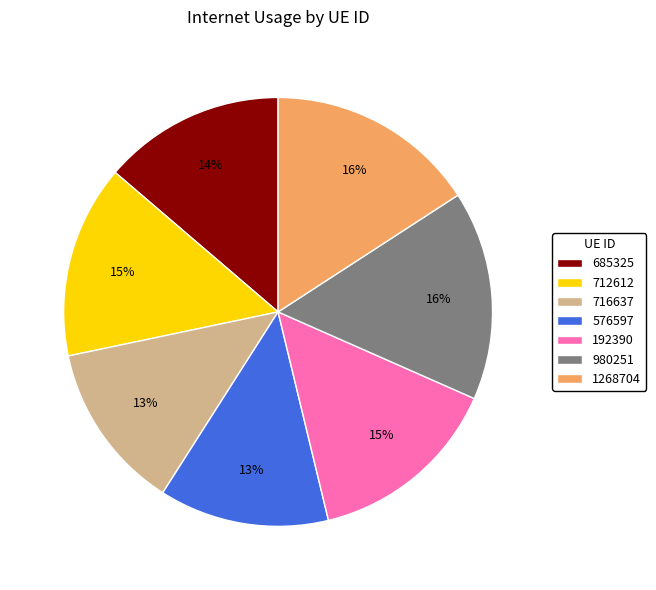

Count the number of slices in the pie.

7